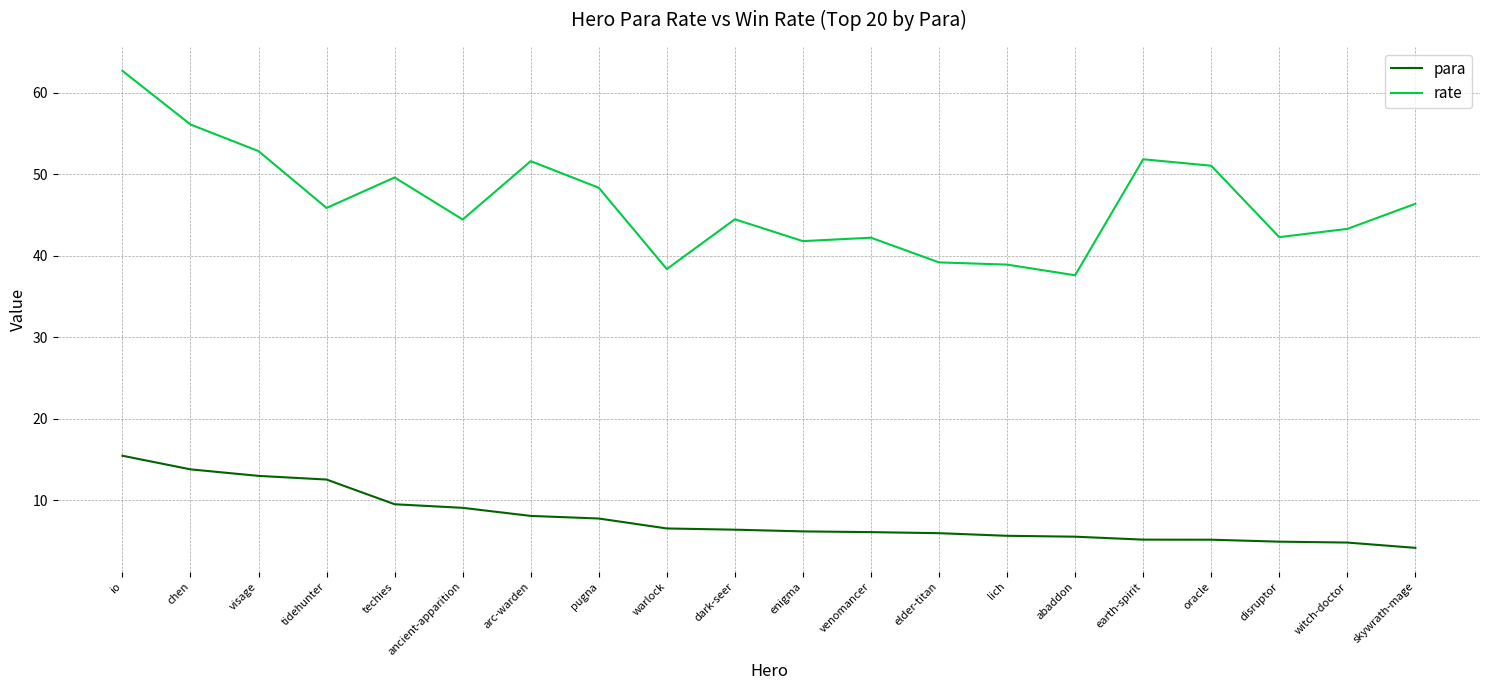

Rank the series by their average value, from lowest to highest.

para, rate